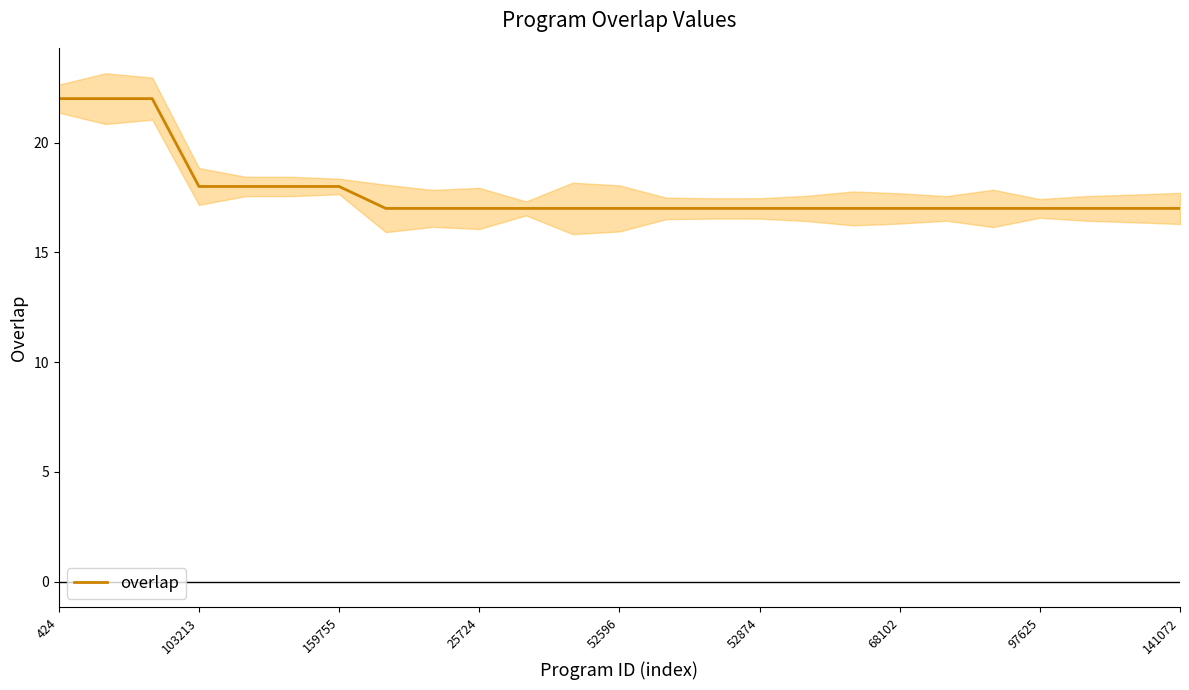

Reading left to right, transcribe all the data shown in this chart.

22	22	22	18	18	18	18	17	17	17	17	17	17	17	17	17	17	17	17	17	17	17	17	17	17